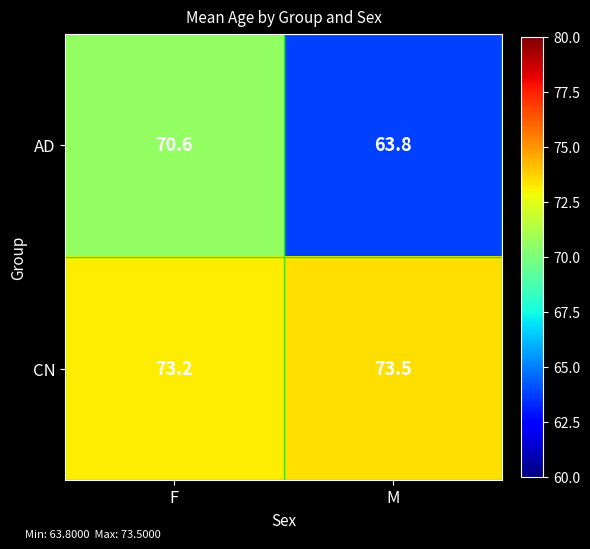

Reading left to right, what are all the values shown in this chart?

AD: 70.6	63.8
CN: 73.2	73.5